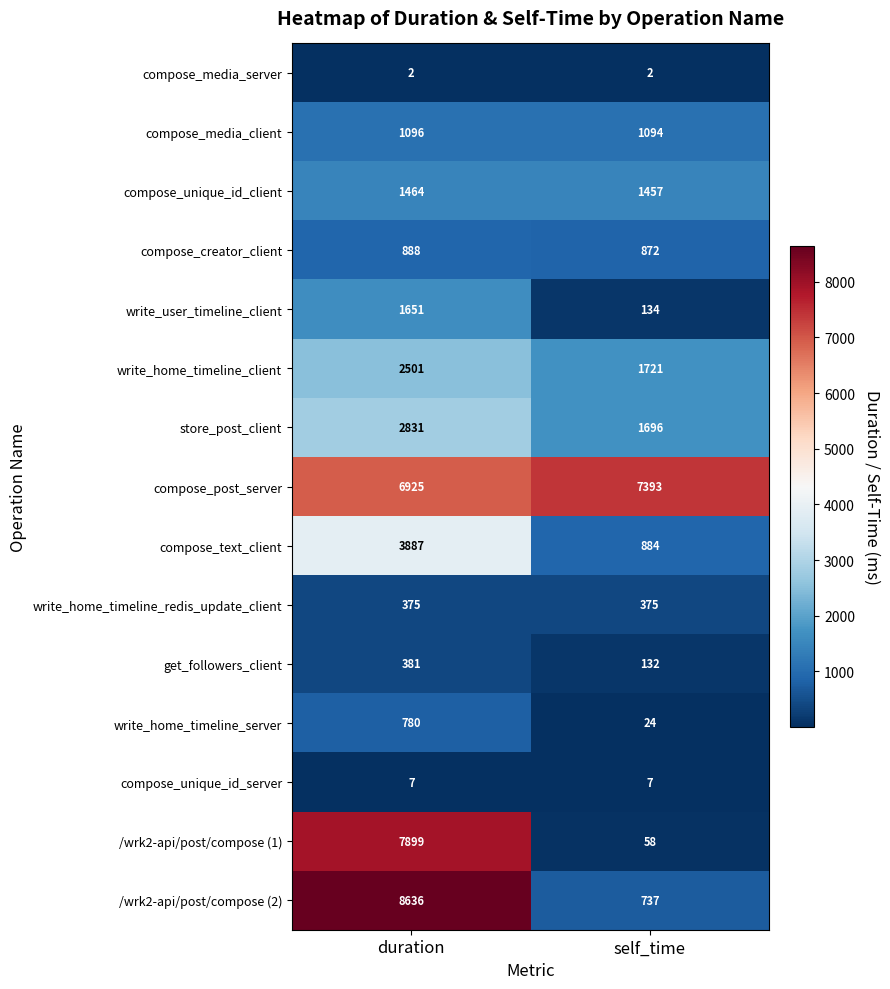

Is it true that write_user_timeline_client equals 176 at self_time?

False